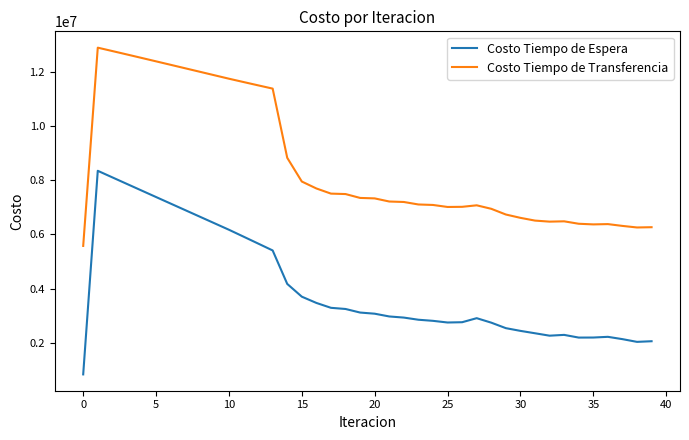

Which series has the widest spread of values?

Costo Tiempo de Espera